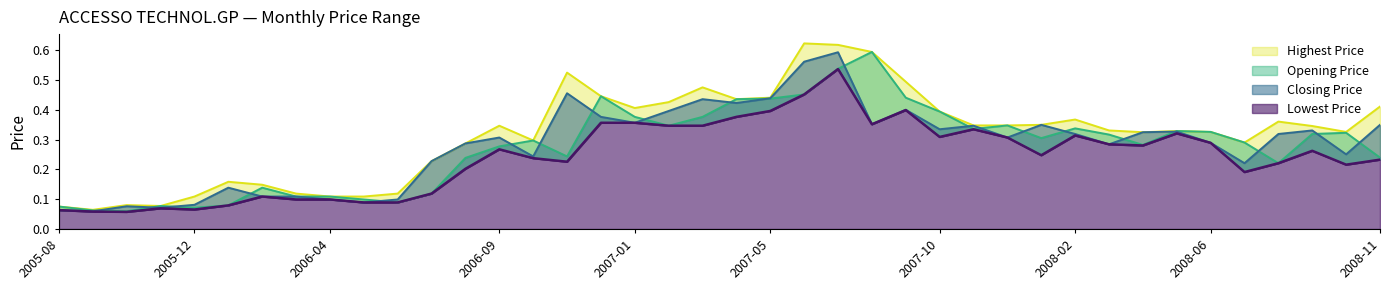

What is the sum of all Lowest Price values?

9.7